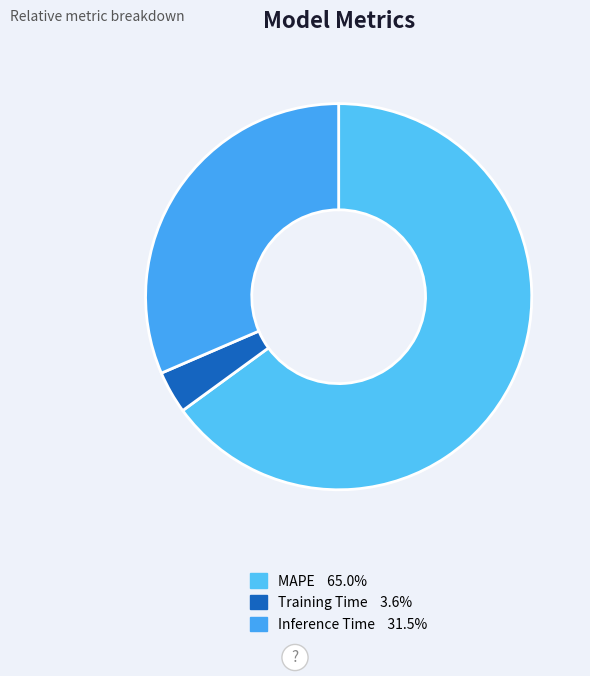

Is it true that MAPE is 59% of the pie?

False